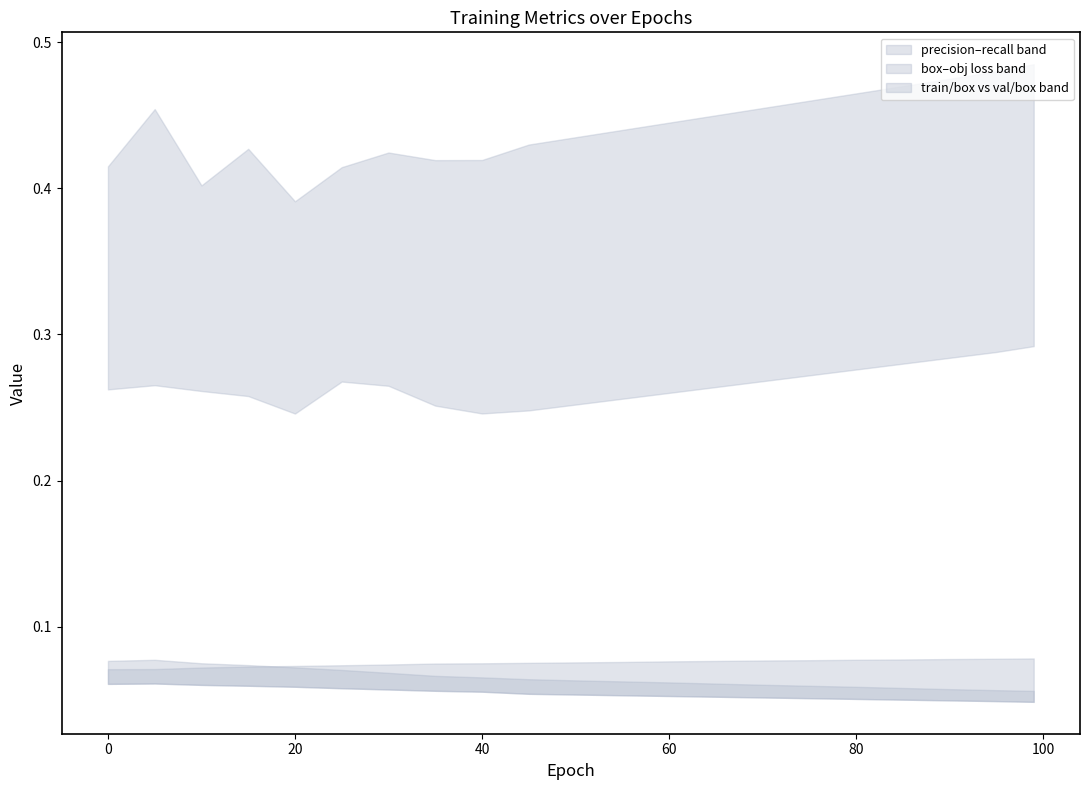

Is it true that train/box_loss equals 0.1 at 50?

True